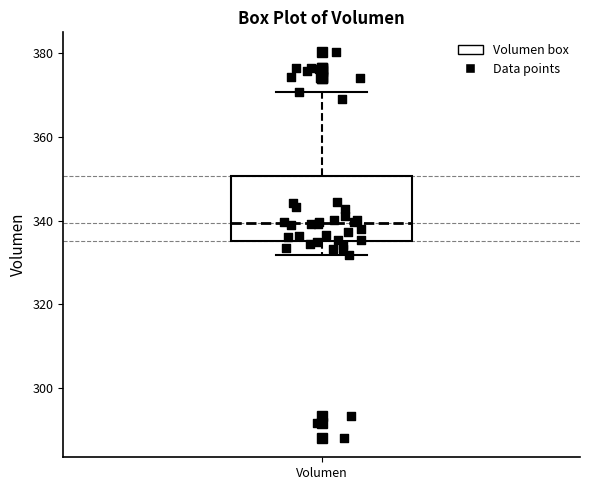

Read this box plot against the y-axis: the position of the median line, the range covered by the box, and the ends of both whiskers. The values are not printed on the chart, so give them approximately, as read against the axis.

median 340, box 336 to 350, whiskers 332 to 370